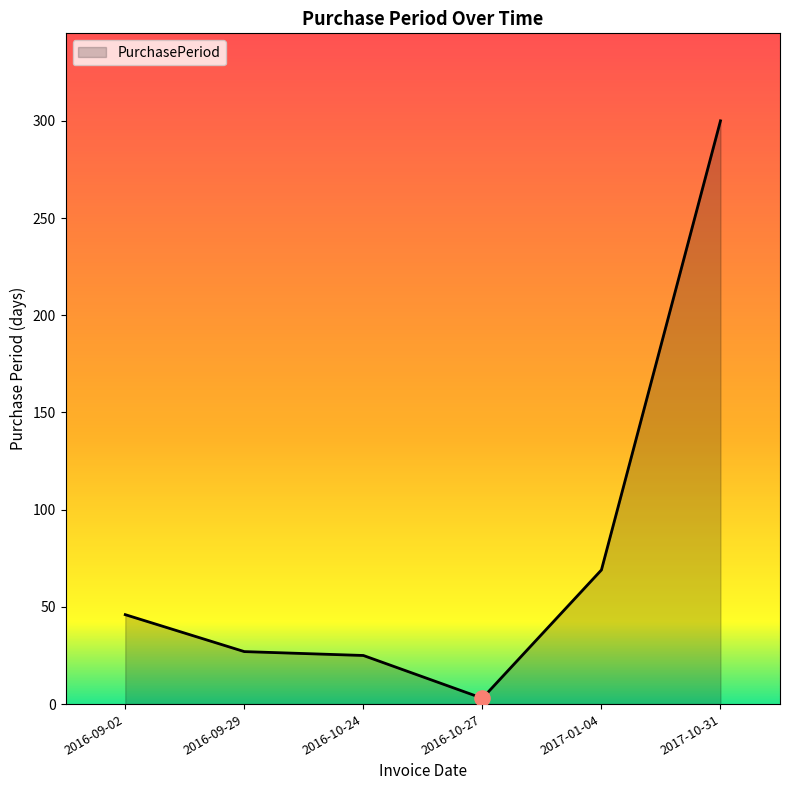

What is the ratio of the value at 2017-01-04 to the value at 2016-10-24?

2.8